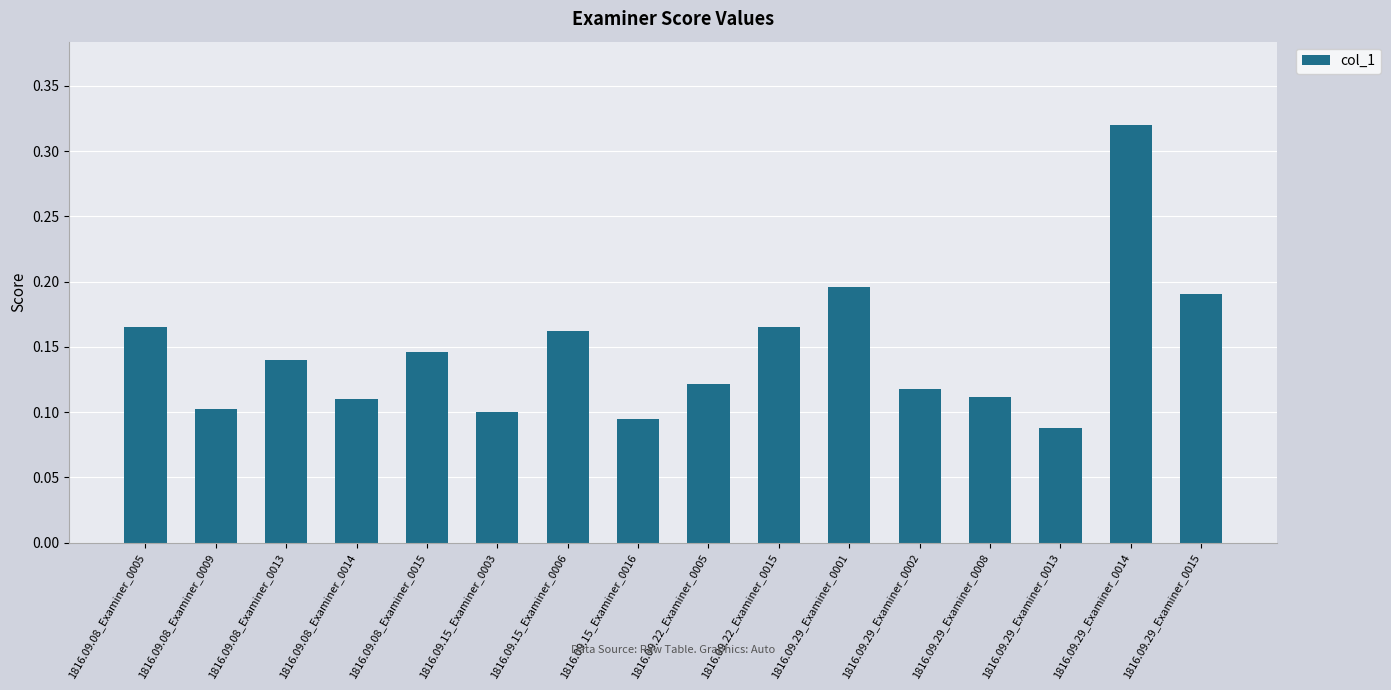

Which category has the highest value across all series?

1816.09.29_Examiner_0014